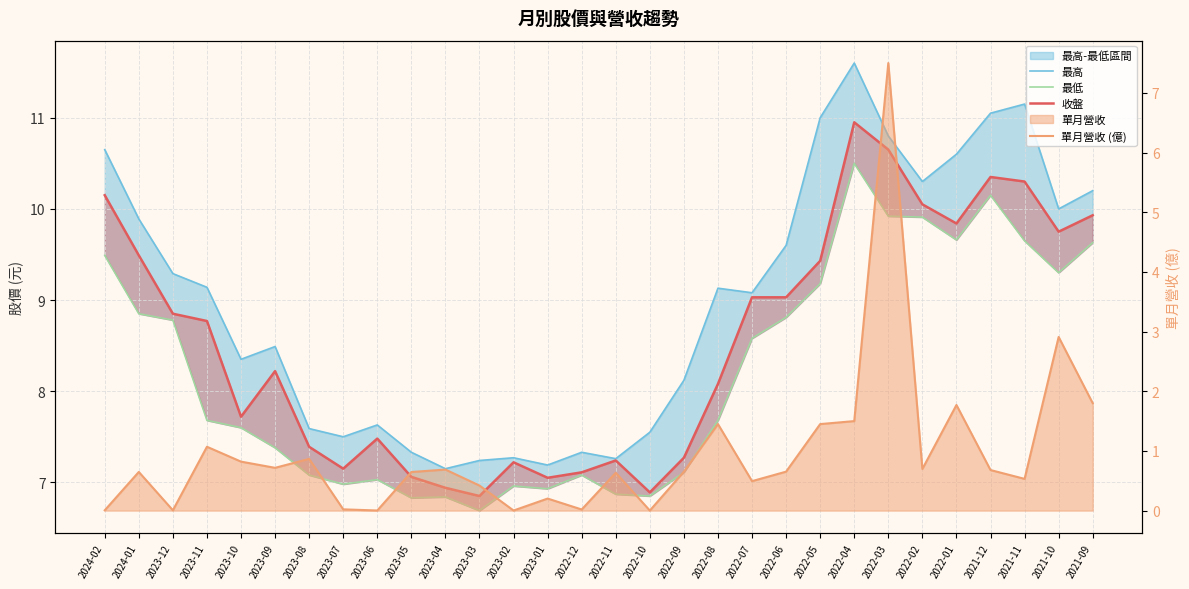

True or false: 最低 has a value of 6.7 at 2023-03.

True